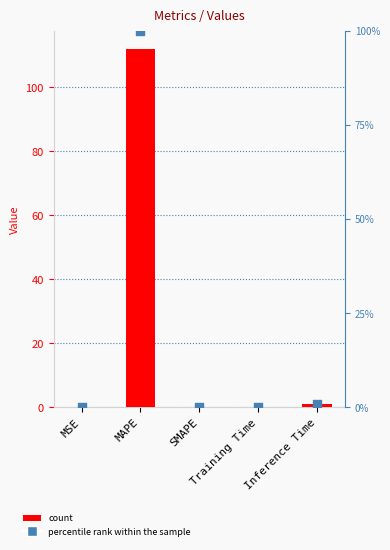

Which series has the largest total across all categories?

col_1